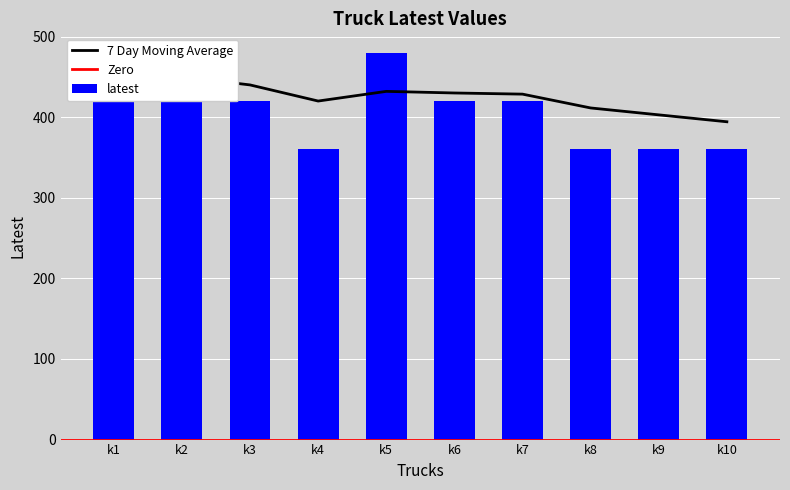

List the labels in order of value, smallest first.

k4, k8, k9, k10, k2, k3, k6, k7, k1, k5